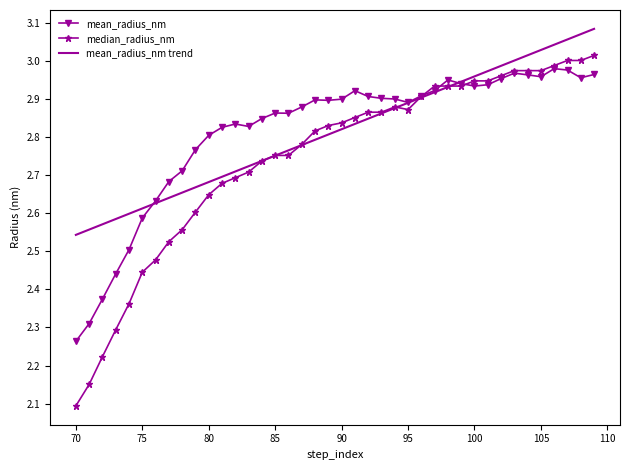

What is the minimum value shown in the chart?

2.1